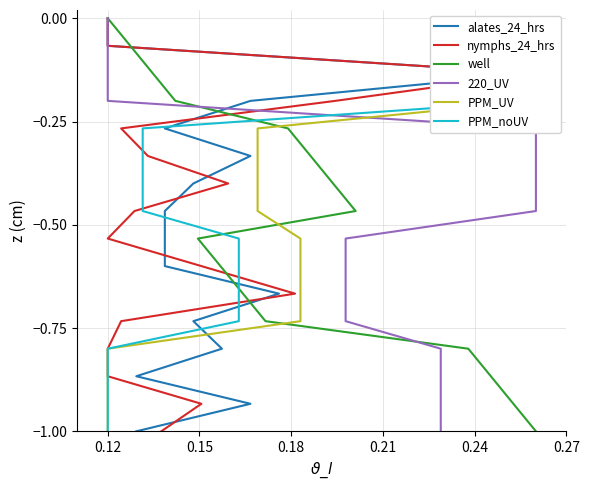

True or false: PPM_UV and nymphs_24_hrs cross at least once.

False